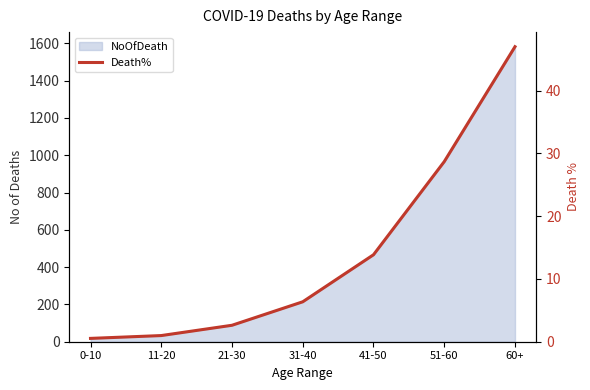

How many data points are less than 6?

3